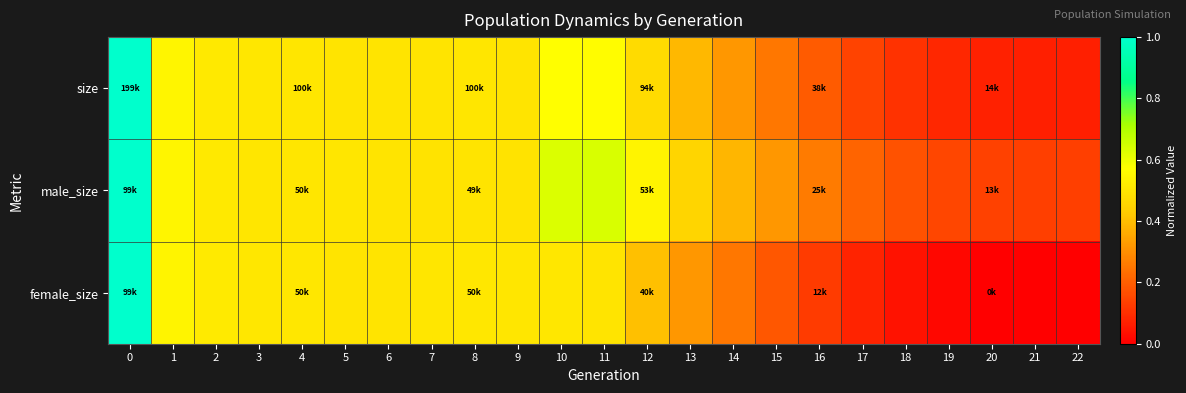

What is the total value across all series at 7?

1.5